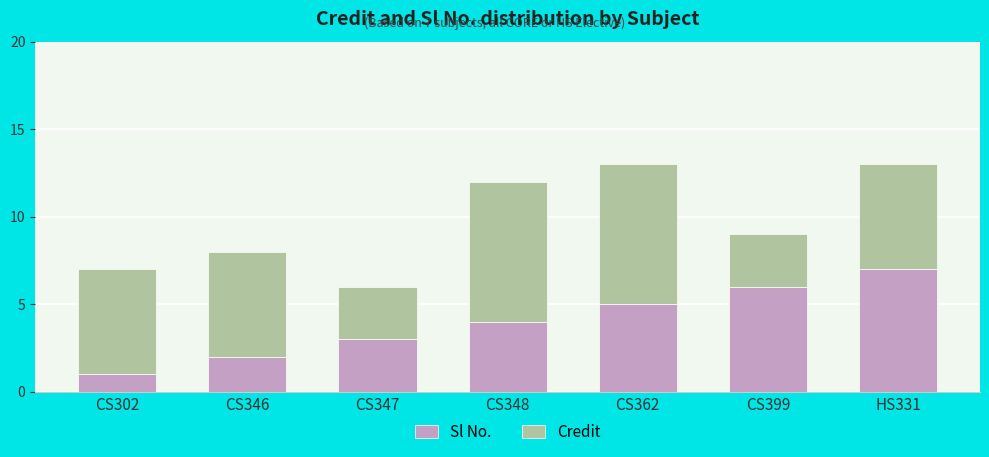

Reading left to right, transcribe the values for Sl No..

CS302=1	CS346=2	CS347=3	CS348=4	CS362=5	CS399=6	HS331=7